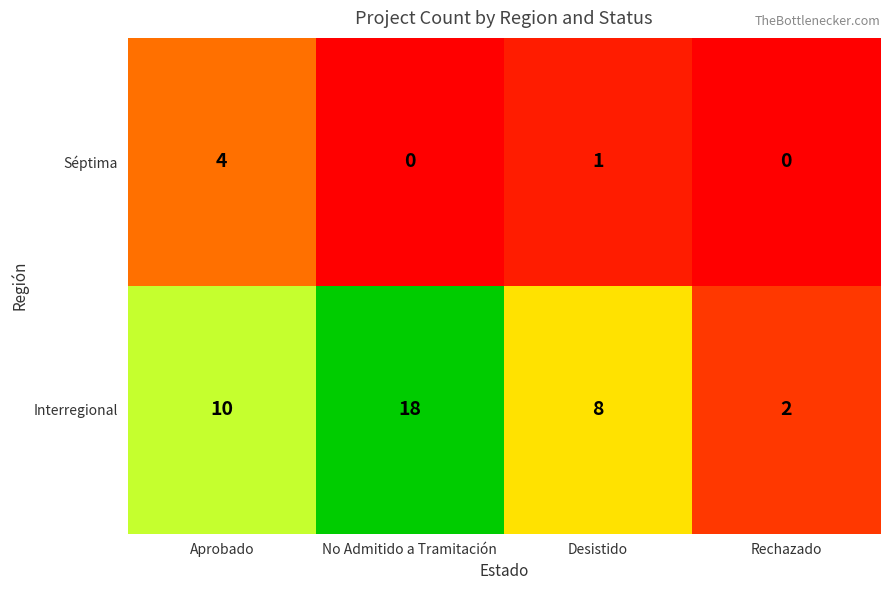

How many Séptima values are between 0 and 4?

4